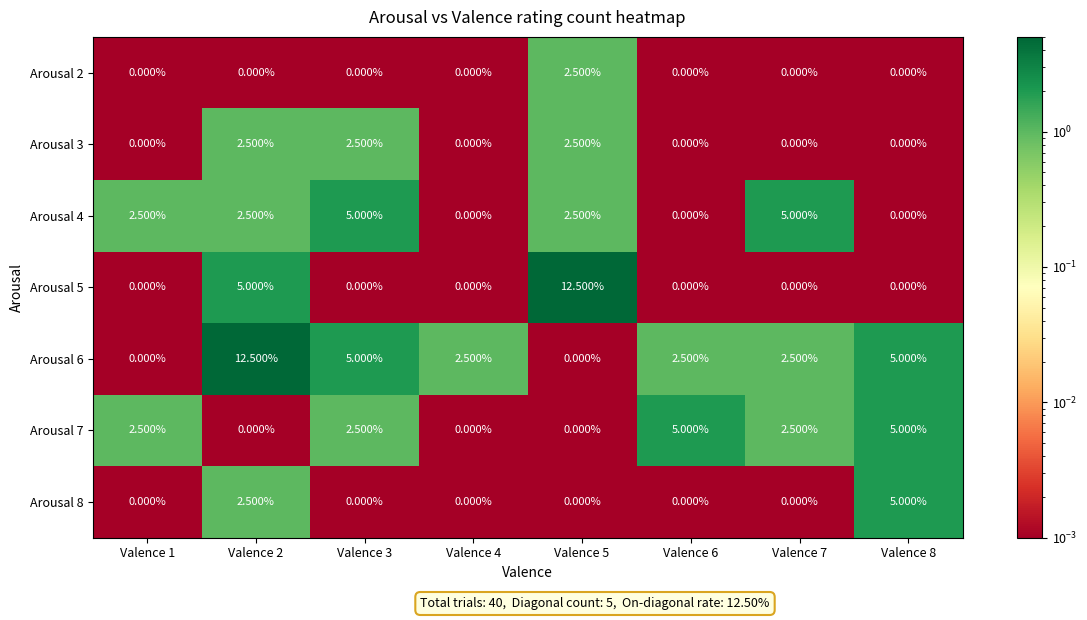

What is the difference between the highest and lowest values at Valence 1?

2.5